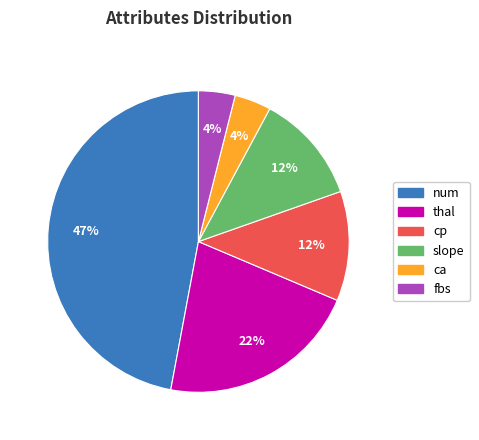

To the nearest percent, what is the difference between the largest and smallest slice percentages?

43%